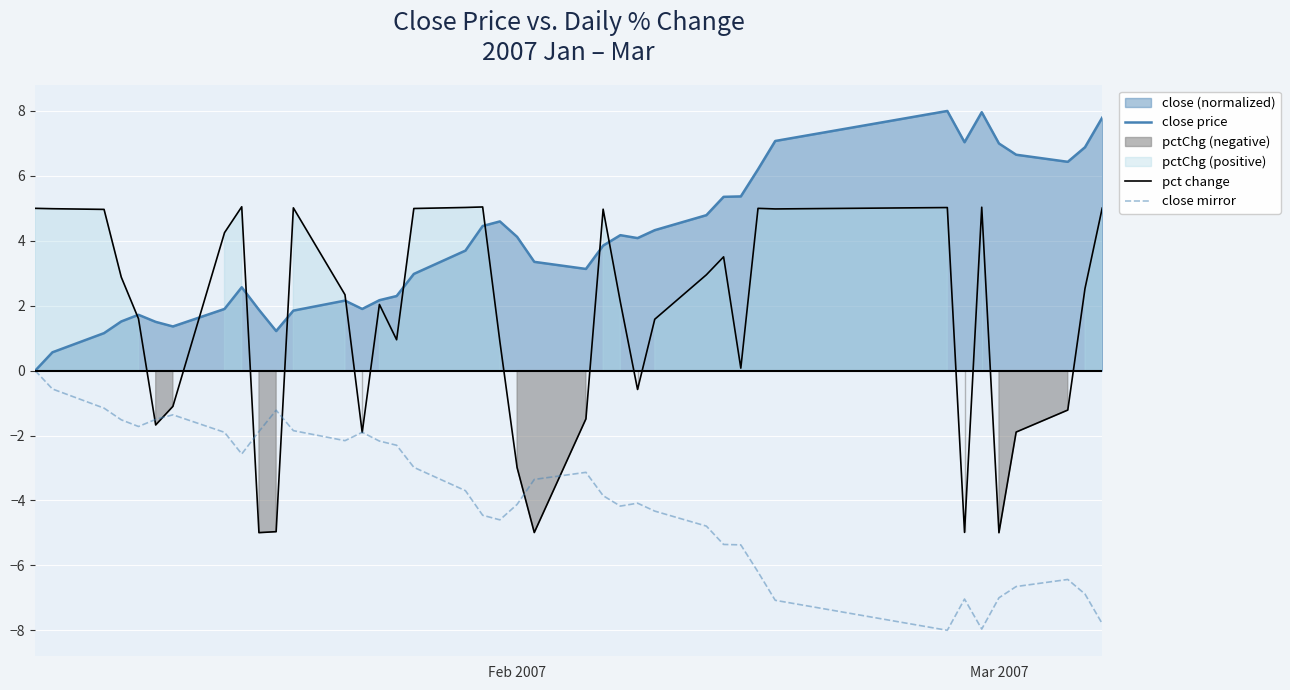

What is the highest value of the close price series?

8.0